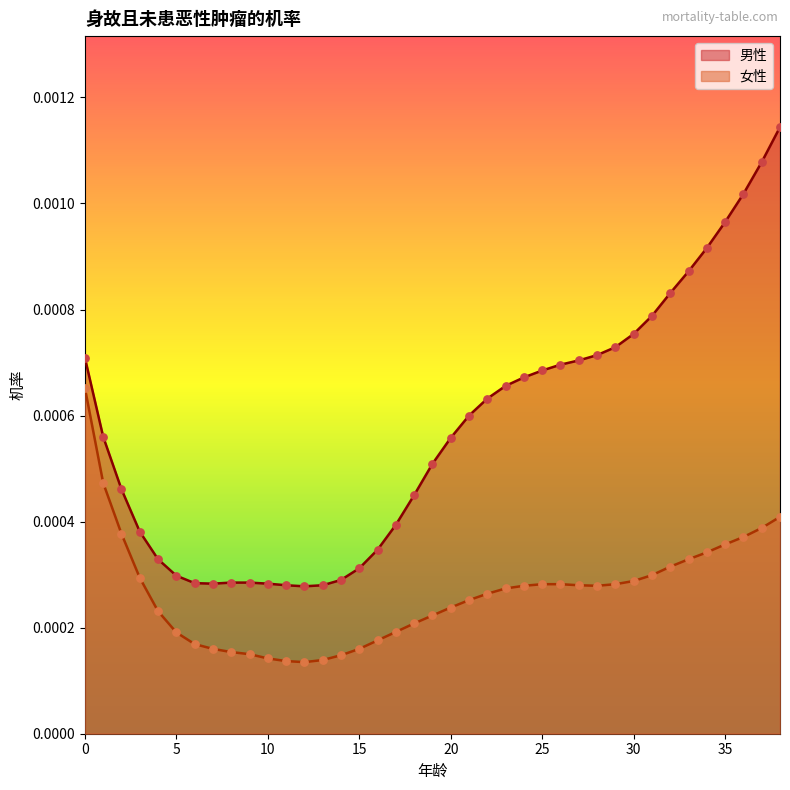

What are all the series names shown in the legend?

男性, 女性